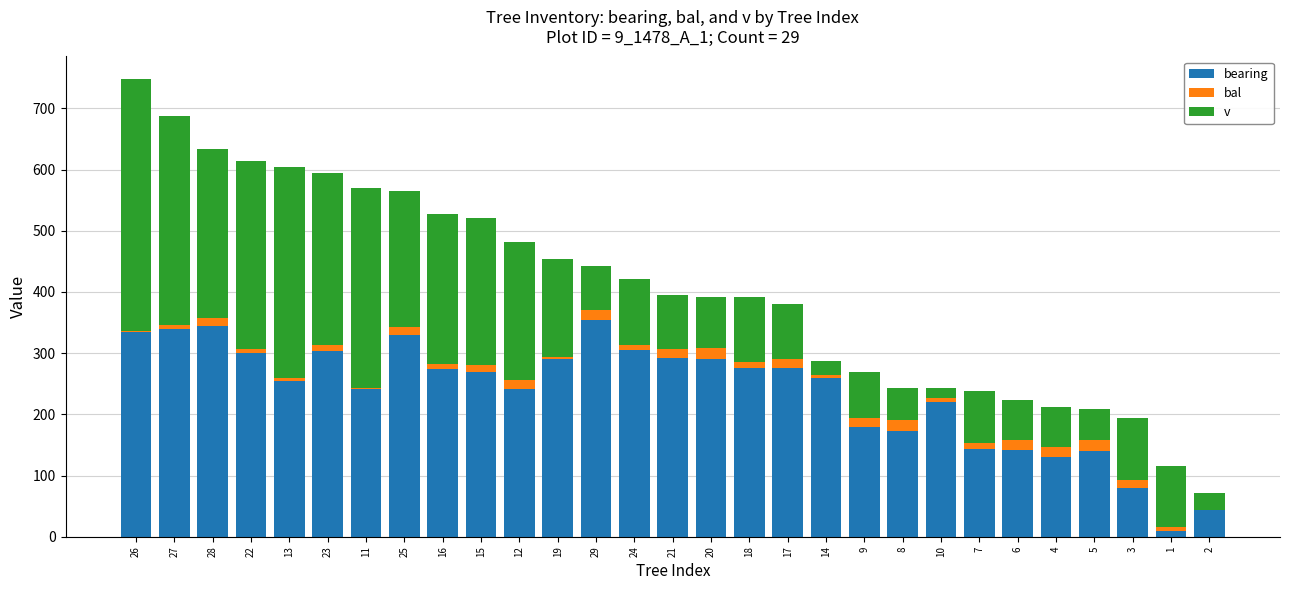

The bearing series shows 596.6 at 27. True or false?

False